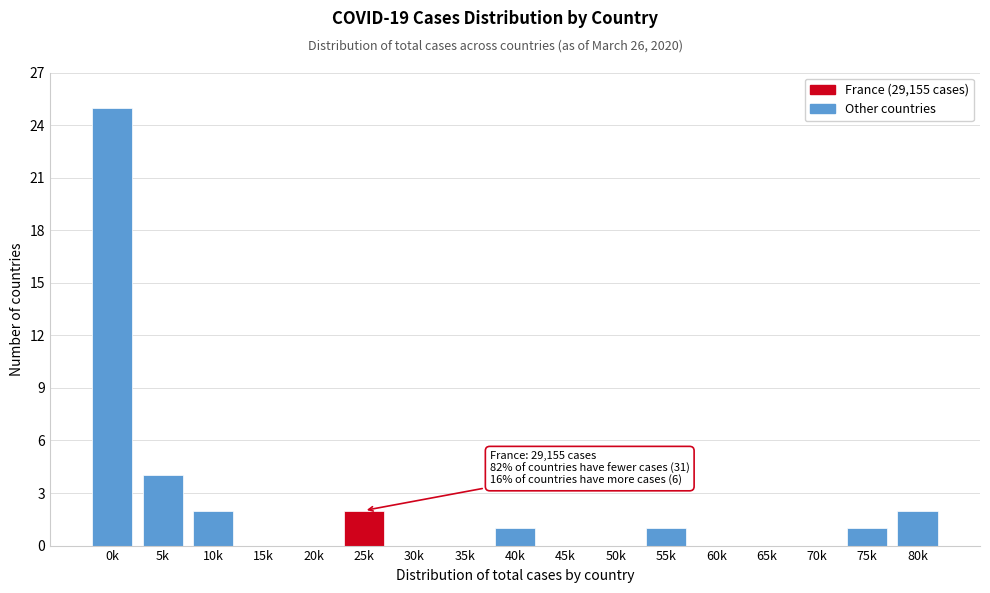

Reading left to right, extract all data points from this chart.

0k=25	5k=4	10k=2	15k=0	20k=0	25k=2	30k=0	35k=0	40k=1	45k=0	50k=0	55k=1	60k=0	65k=0	70k=0	75k=1	80k=2